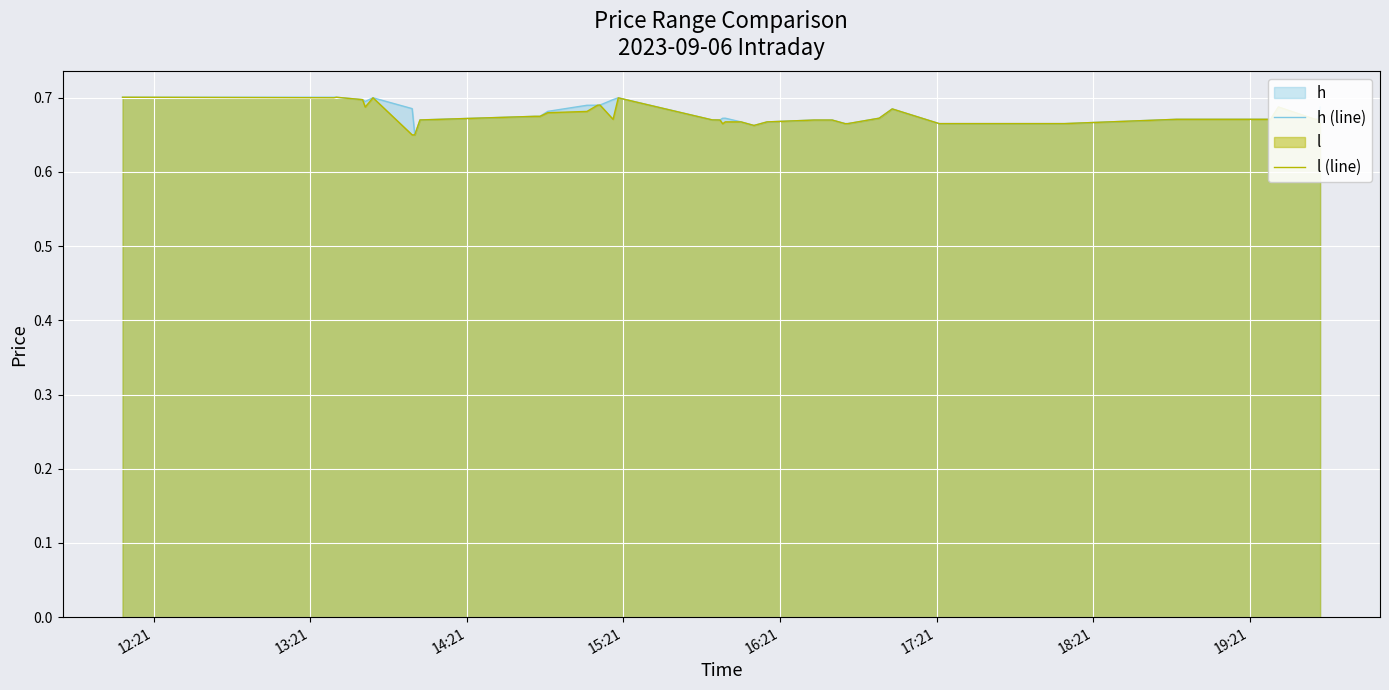

True or false: l (line) has more than 2 points higher than both neighbors.

True